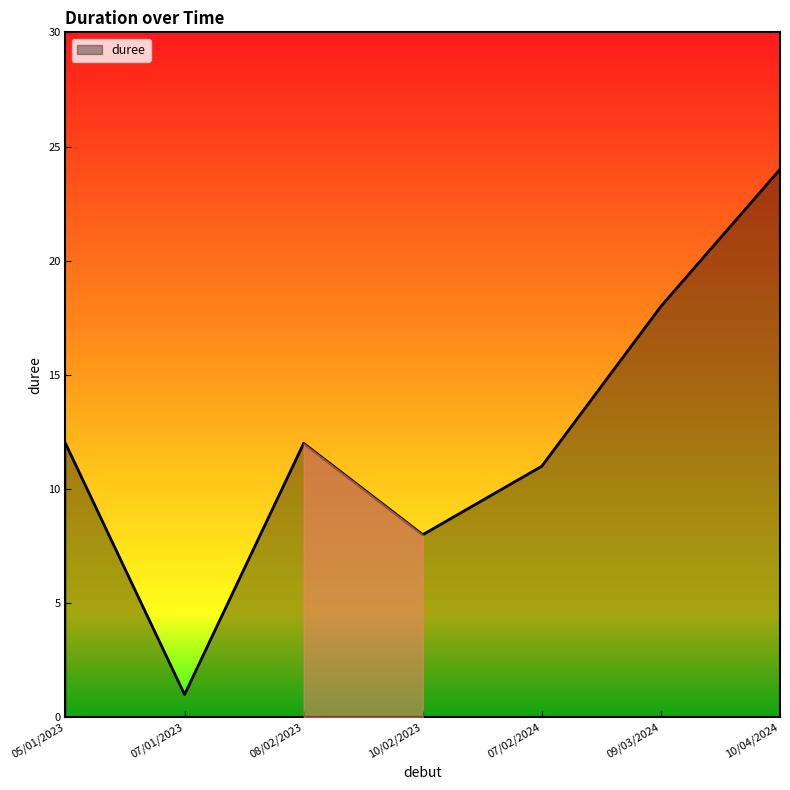

What is the sum of all values?

86